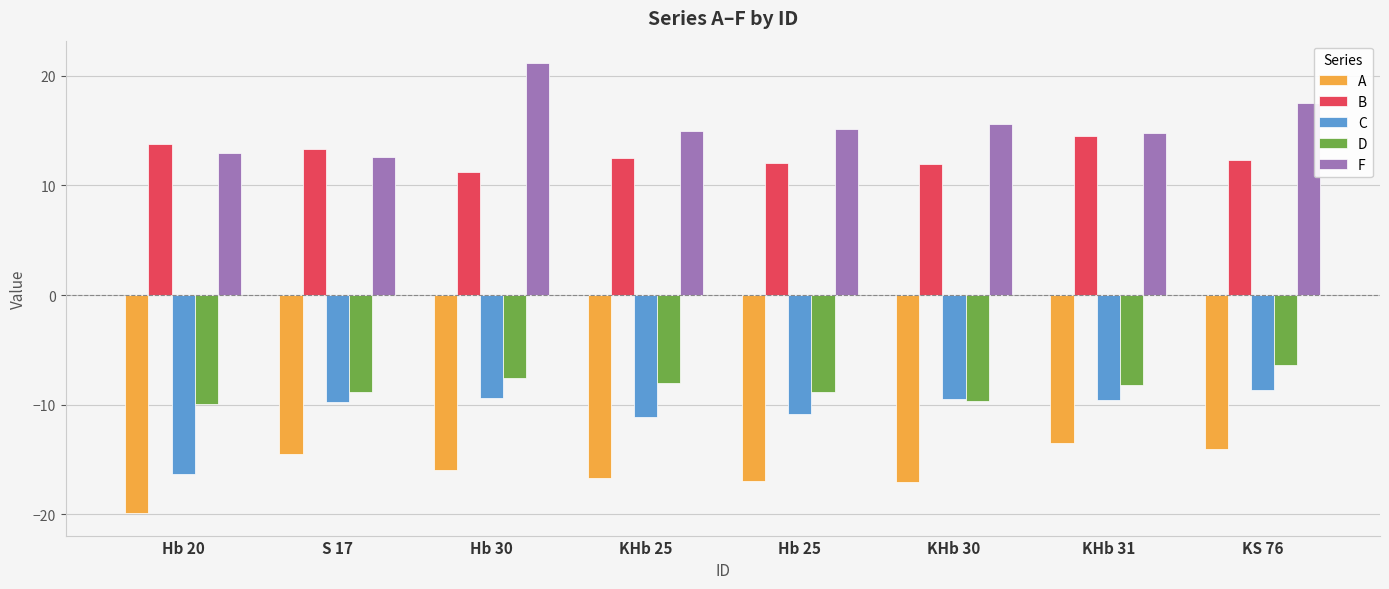

Is the value of D at S 17 greater than the value of A at Hb 20?

Yes